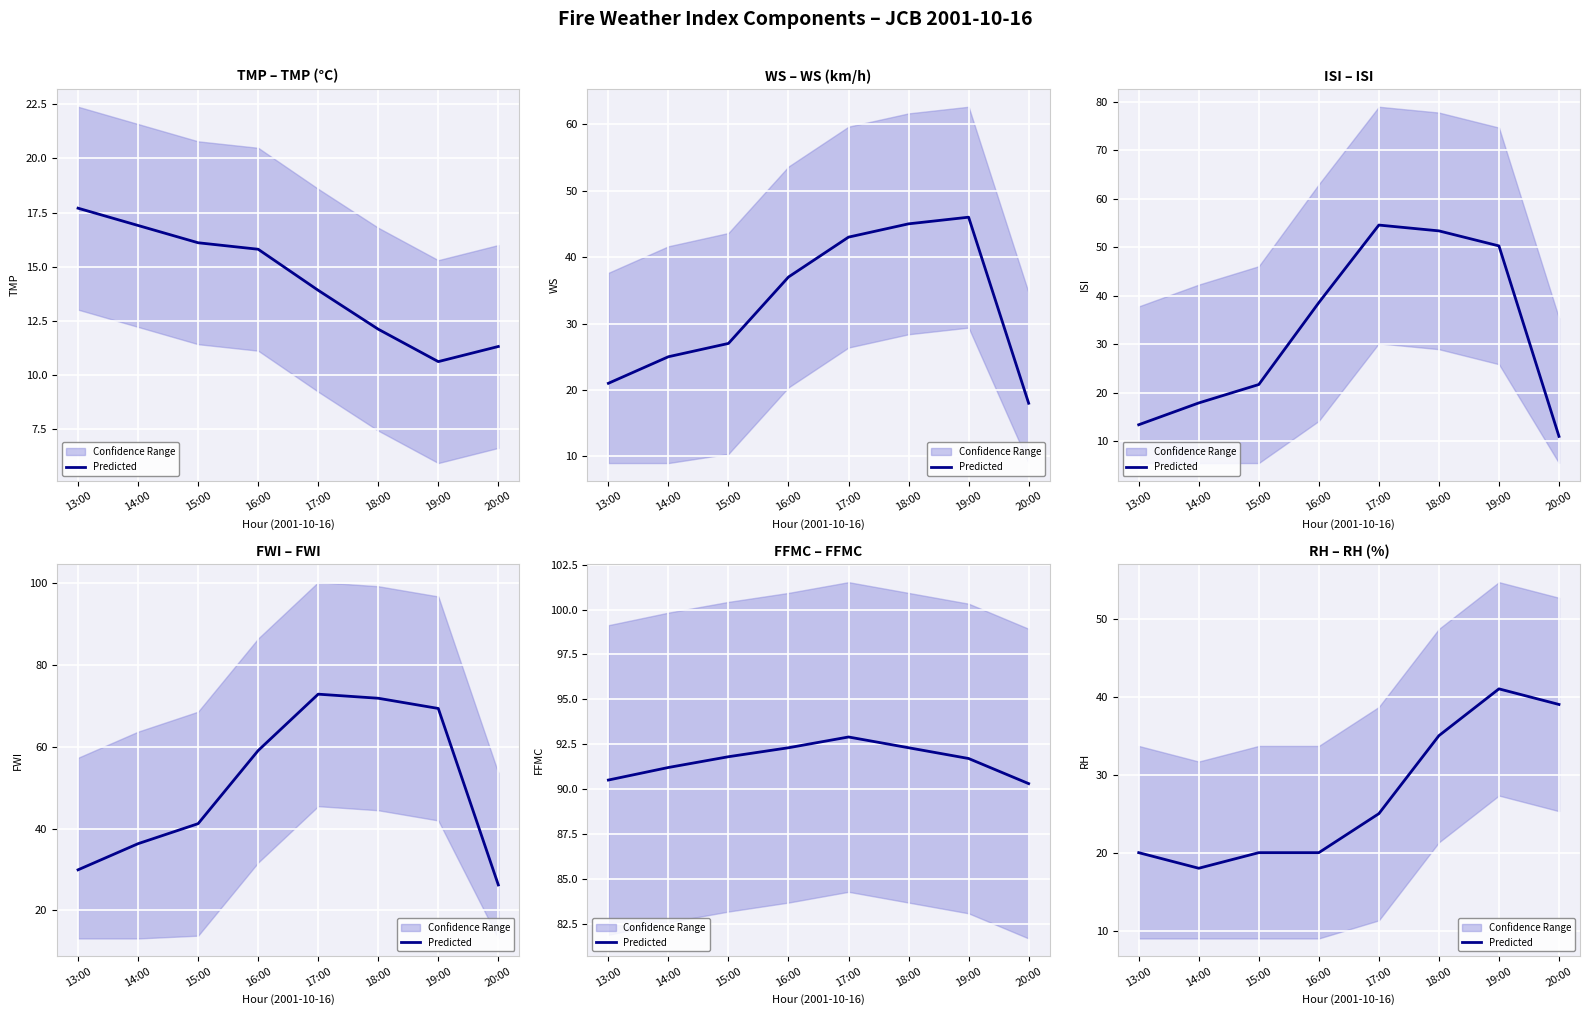

At which category does the chart reach its peak across all series?

19:00